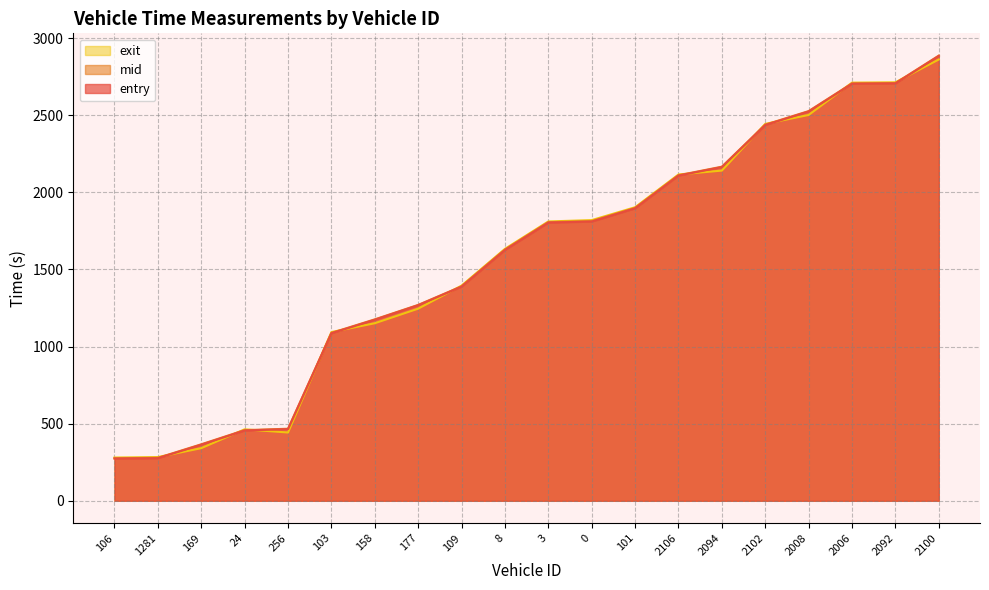

What is the difference between the highest and lowest values at 169?

25.2